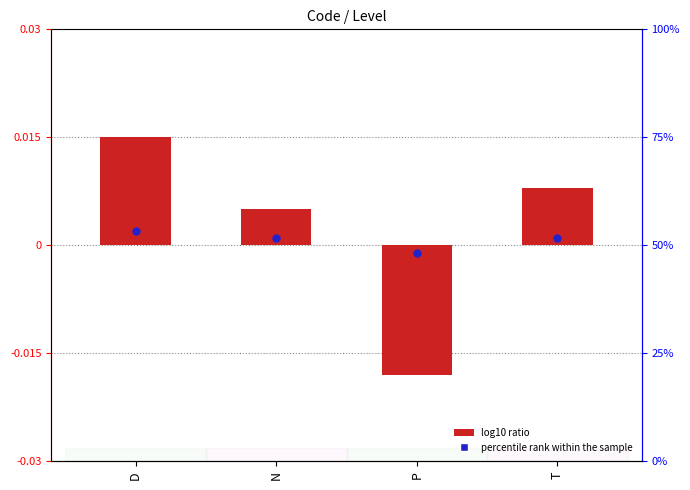

At which category is the sum across all series the highest?

D